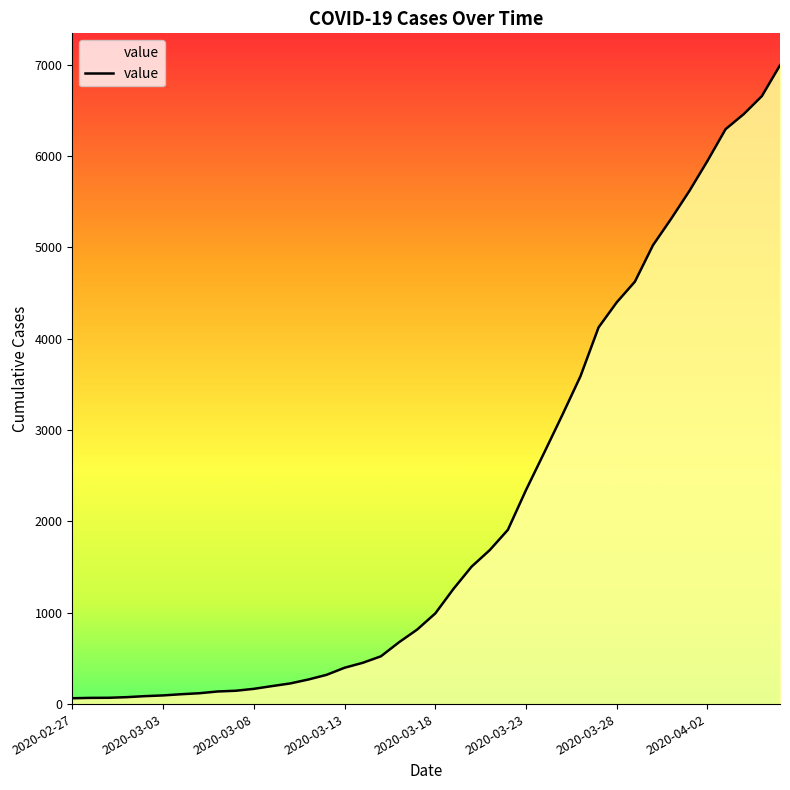

How many lines are shown in the chart?

1